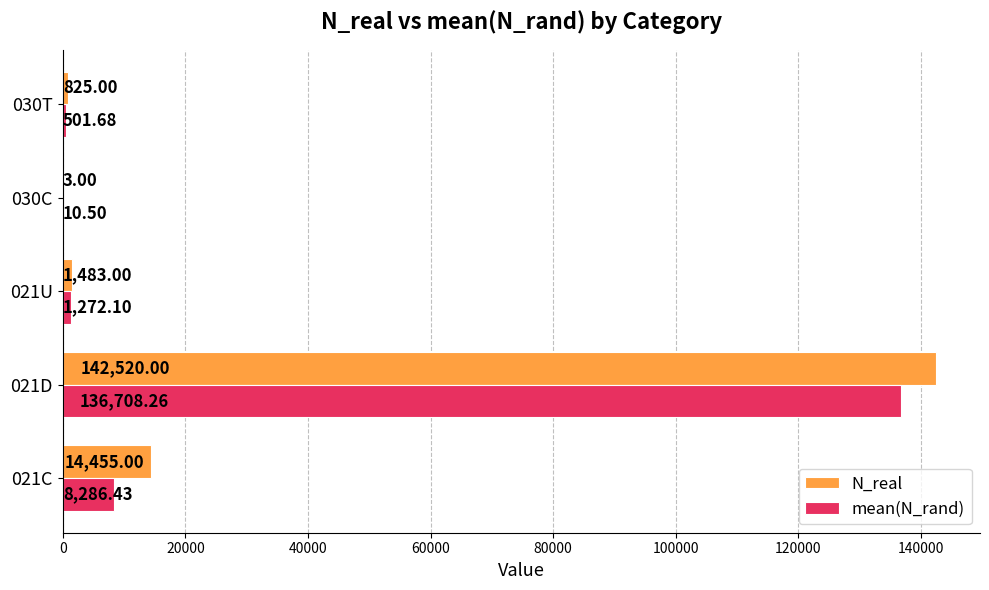

Count the number of data series in this chart.

2